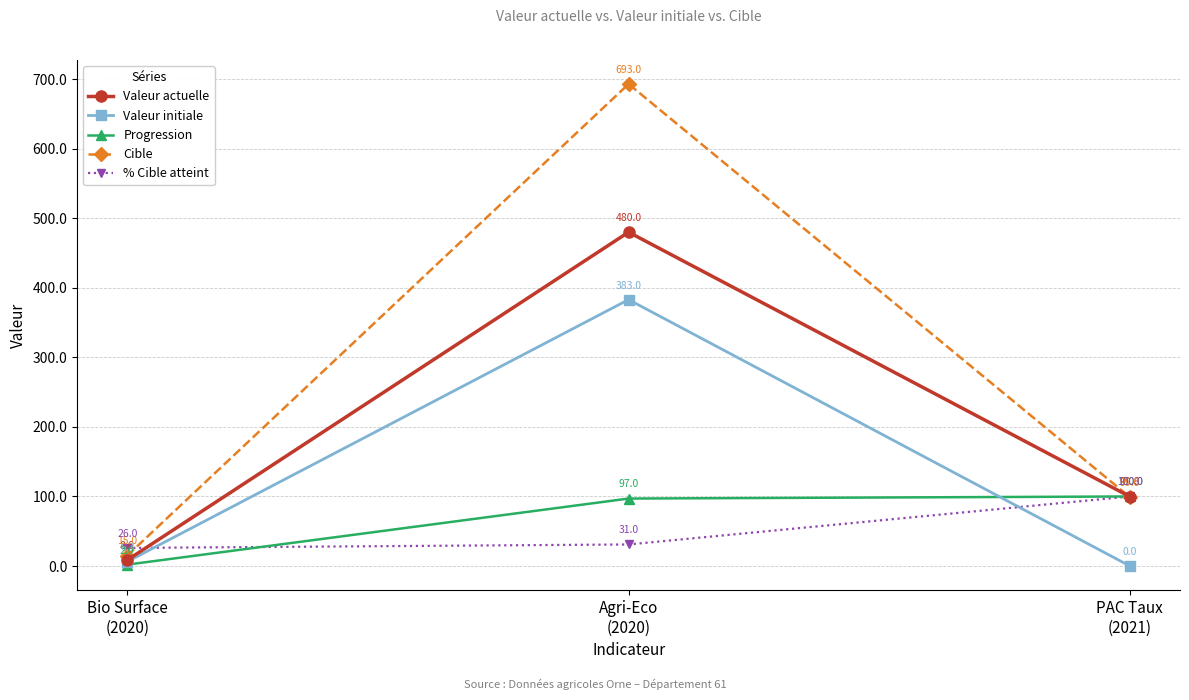

Reading right to left, list all the values displayed in this chart.

Valeur actuelle: PAC Taux
(2021)=99.8	Agri-Eco
(2020)=480.0	Bio Surface
(2020)=8.6
Valeur initiale: PAC Taux
(2021)=0.0	Agri-Eco
(2020)=383.0	Bio Surface
(2020)=6.3
Progression: PAC Taux
(2021)=100.0	Agri-Eco
(2020)=97.0	Bio Surface
(2020)=2.0
Cible: PAC Taux
(2021)=99.0	Agri-Eco
(2020)=693.0	Bio Surface
(2020)=15.0
% Cible atteint: PAC Taux
(2021)=100.0	Agri-Eco
(2020)=31.0	Bio Surface
(2020)=26.0